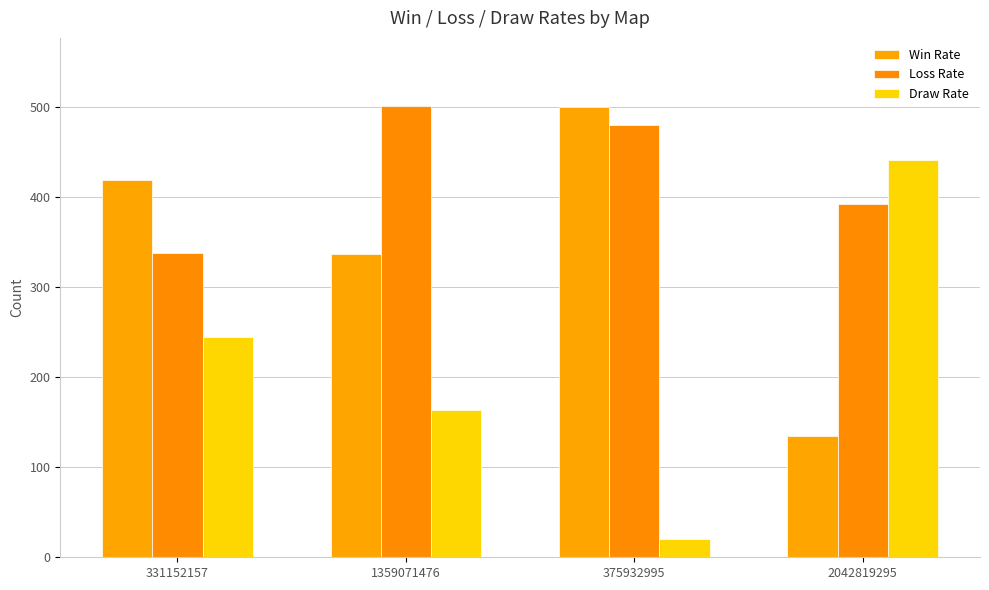

Where does the Win Rate series first go above 419?

375932995